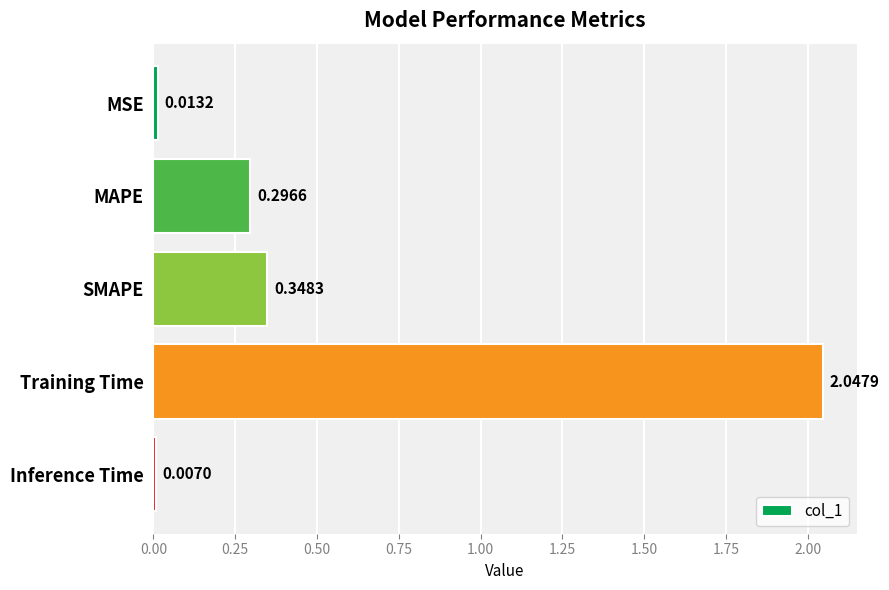

Rank the categories by value from highest to lowest.

Training Time, SMAPE, MAPE, MSE, Inference Time